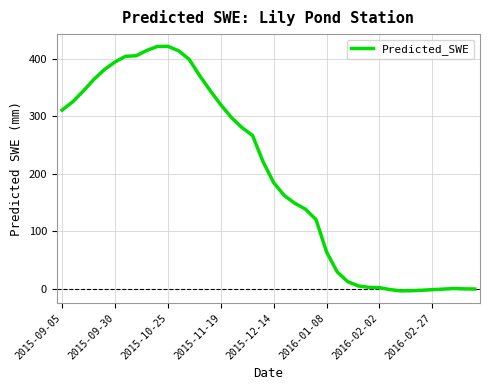

What is the maximum value shown in the chart?

422.2